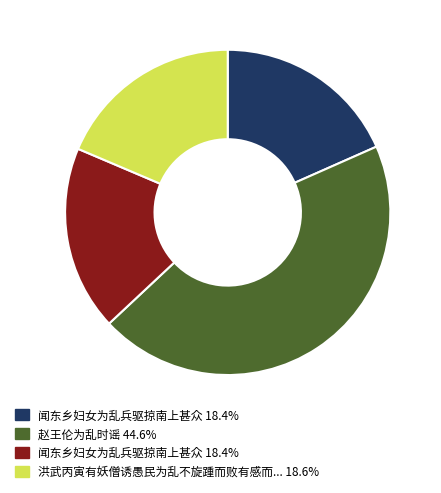

Is there any slice that represents more than half of the pie?

No